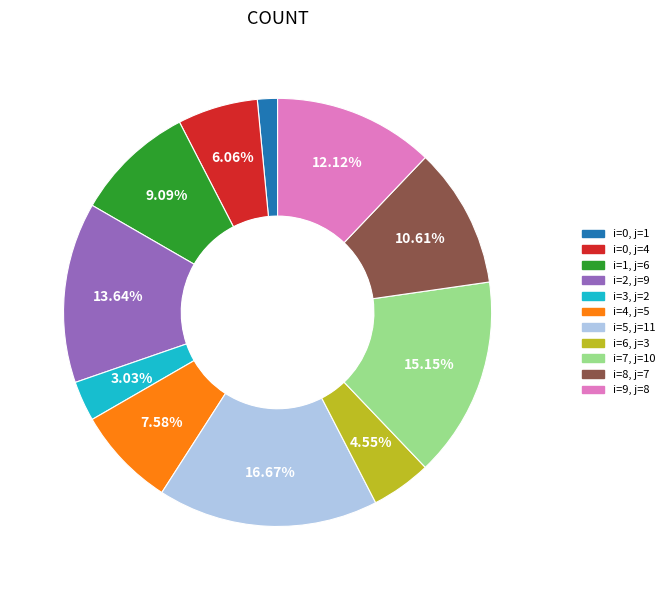

Count the number of slices in the pie.

11